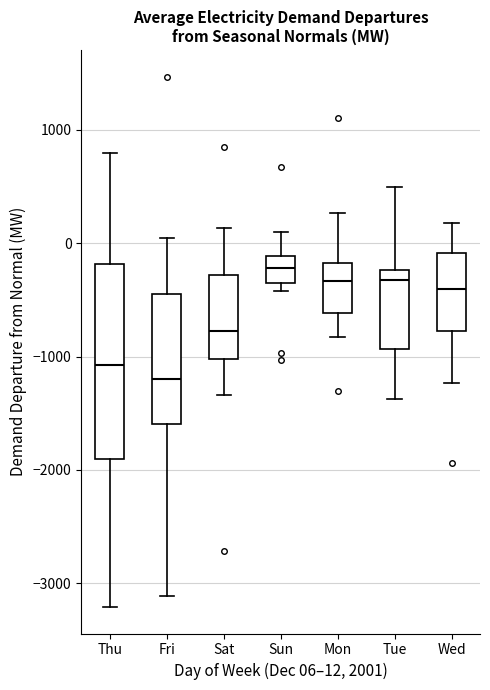

Reading left to right, read every box against the y-axis: the position of its median line, the range the box covers, and the ends of its whiskers. The values are not printed on the chart, so give them approximately, as read against the axis.

Thu: median -1100, box -1900 to -200, whiskers -3200 to 800
Fri: median -1200, box -1600 to -400, whiskers -3100 to 0
Sat: median -800, box -1000 to -300, whiskers -1300 to 100
Sun: median -200, box -400 to -100, whiskers -400 (just below the box's lower edge) to 100
Mon: median -300, box -600 to -200, whiskers -800 to 300
Tue: median -300, box -900 to -200, whiskers -1400 to 500
Wed: median -400, box -800 to -100, whiskers -1200 to 200